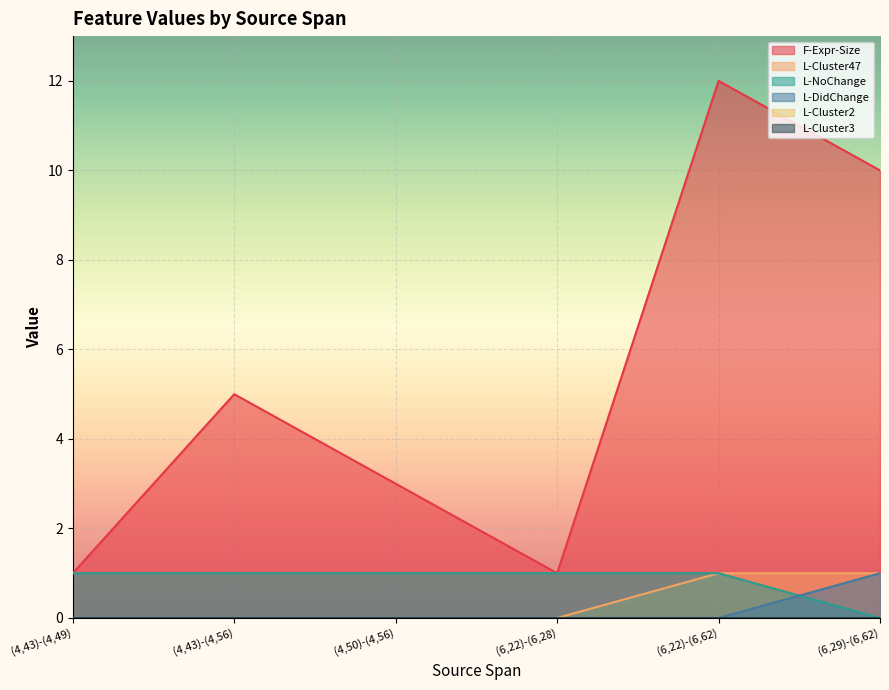

List the labels in order of L-DidChange value, smallest first.

(4,43)-(4,49), (4,43)-(4,56), (4,50)-(4,56), (6,22)-(6,28), (6,22)-(6,62), (6,29)-(6,62)